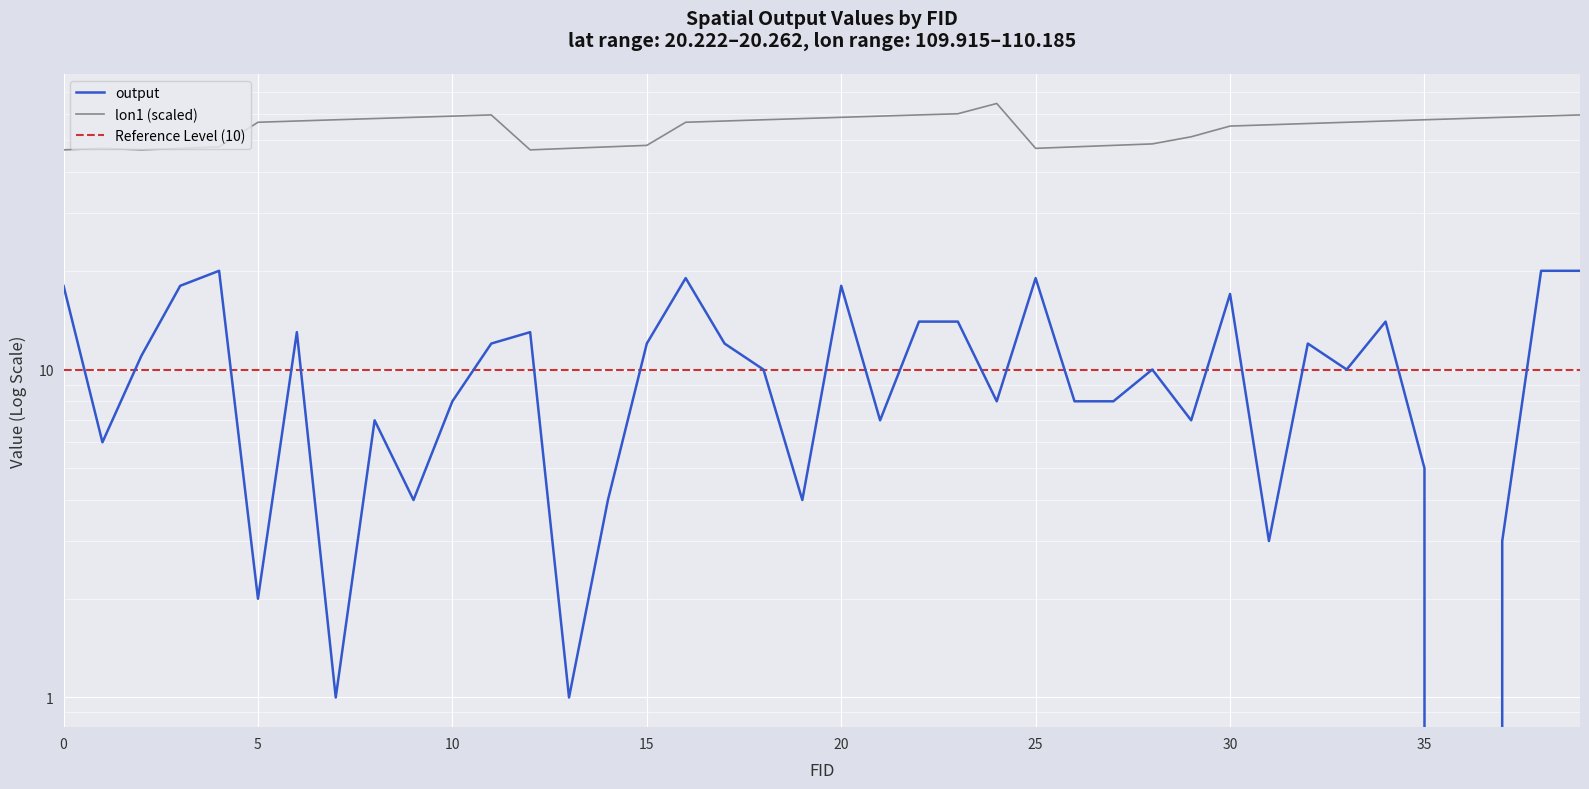

What is the lowest value of the lon1 series?

46.8